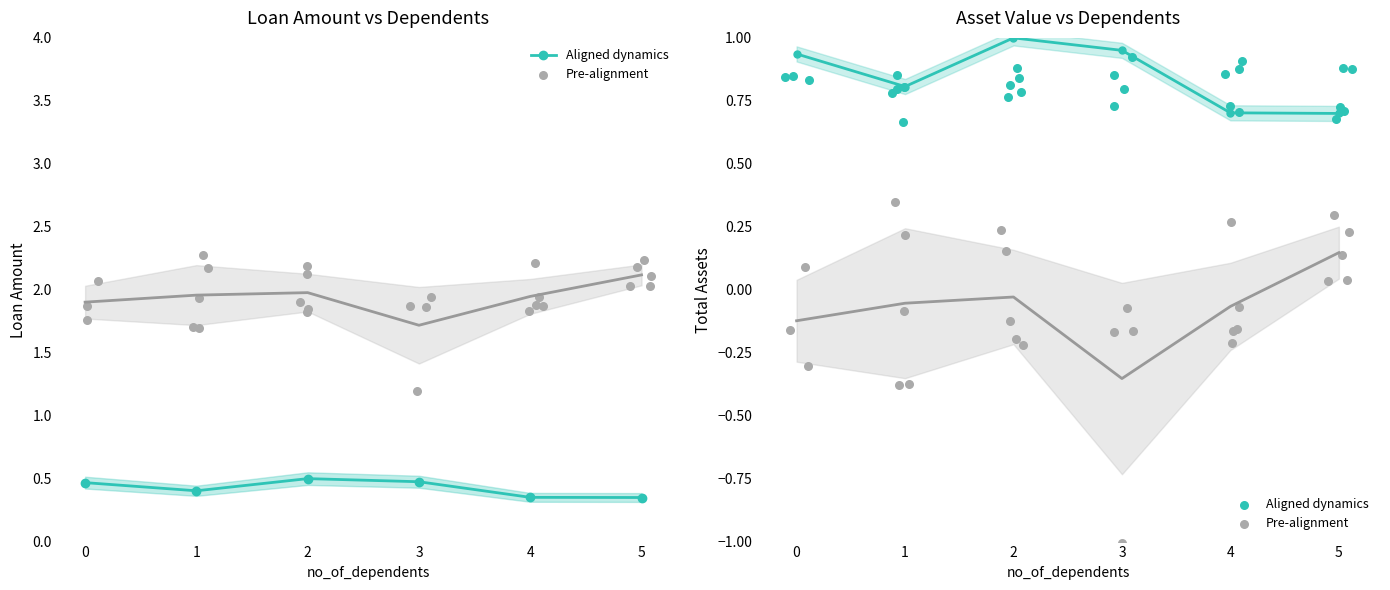

Which series reaches the maximum Y coordinate?

Aligned dynamics